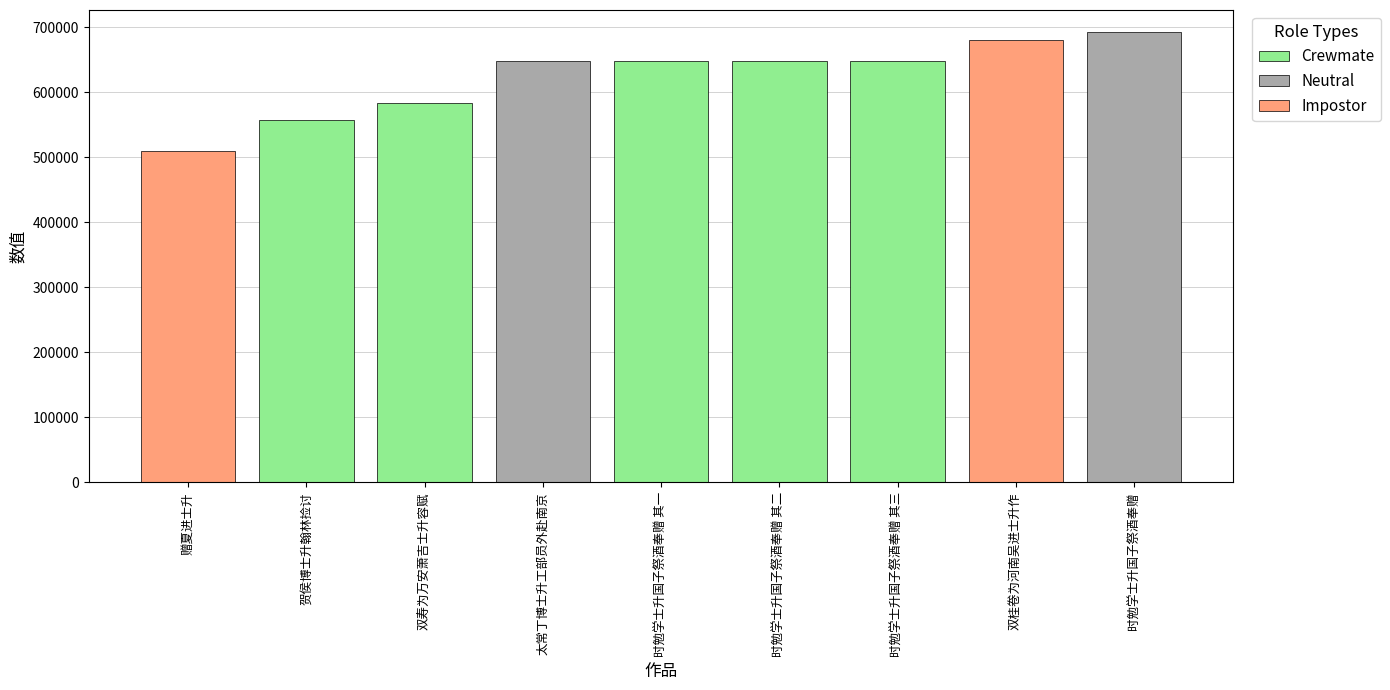

What is the change in value from 太常丁博士升工部员外赴南京 to 双桂卷为河南吴进士升作?

+32519